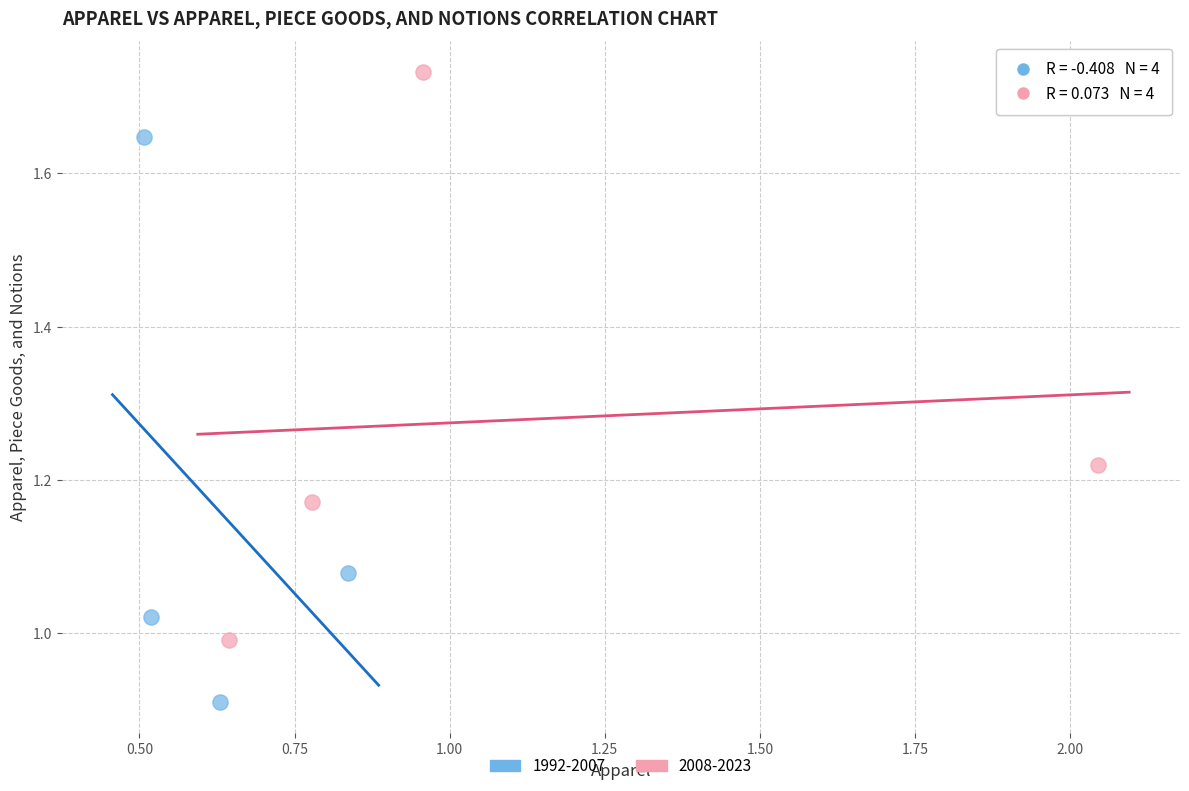

Which series has the largest Y range (max minus min)?

2008-2023